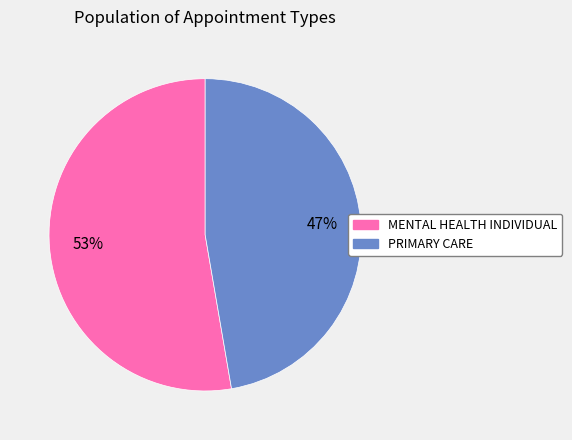

Which slice is the smallest?

PRIMARY CARE